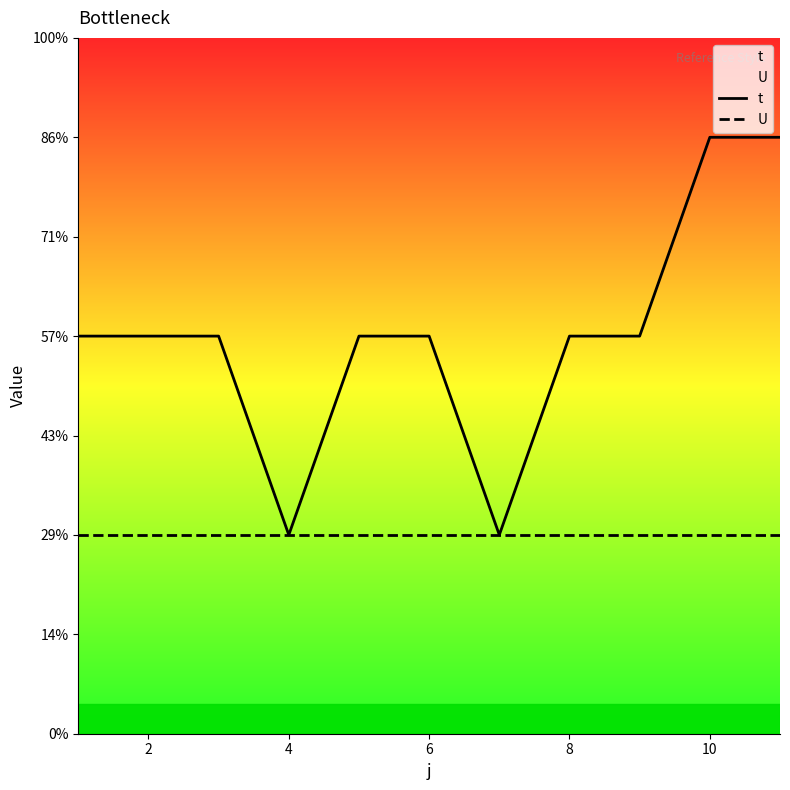

How many categories are shown in the chart?

11